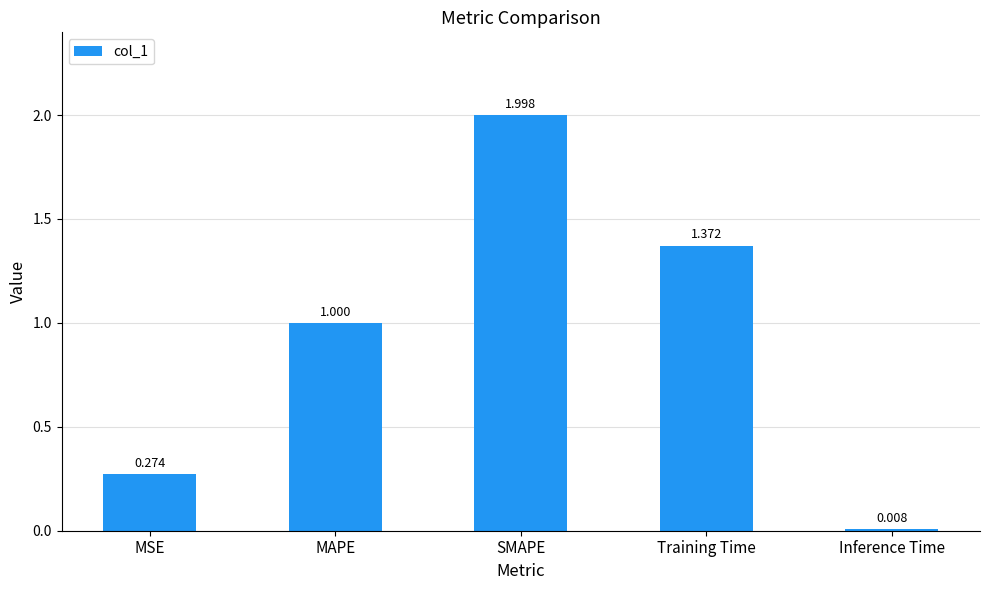

At which label is the value closest to 1?

MAPE